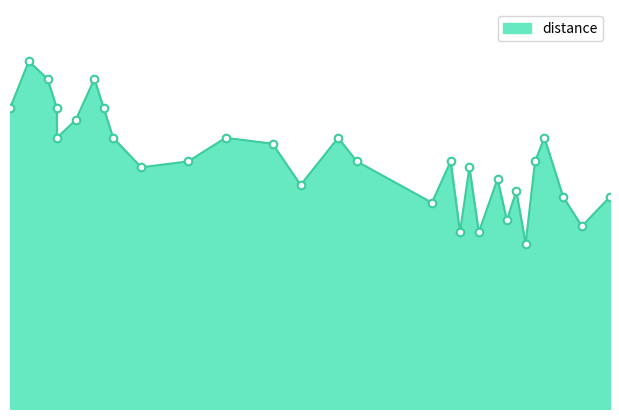

Which has a higher value, 65 or 37?

65